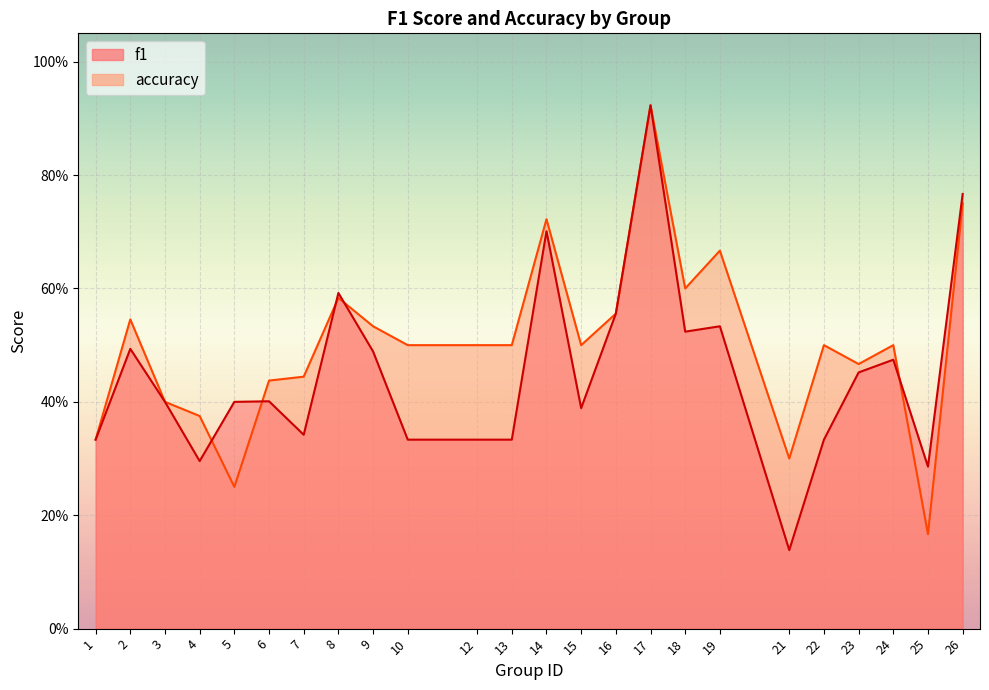

List the series in order of their overall mean, lowest first.

f1, accuracy